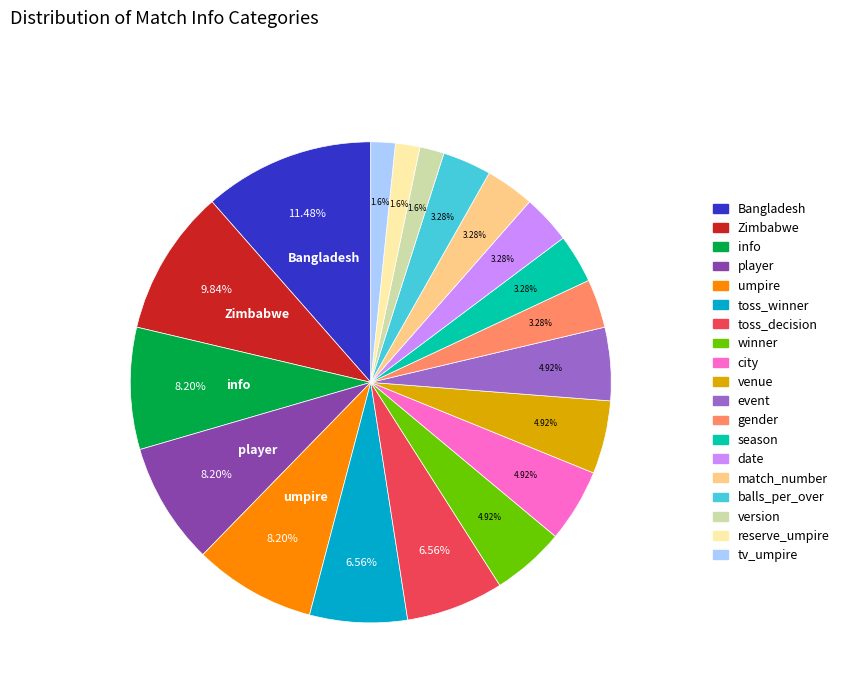

What percentage is the umpire slice, to the nearest percent?

8%